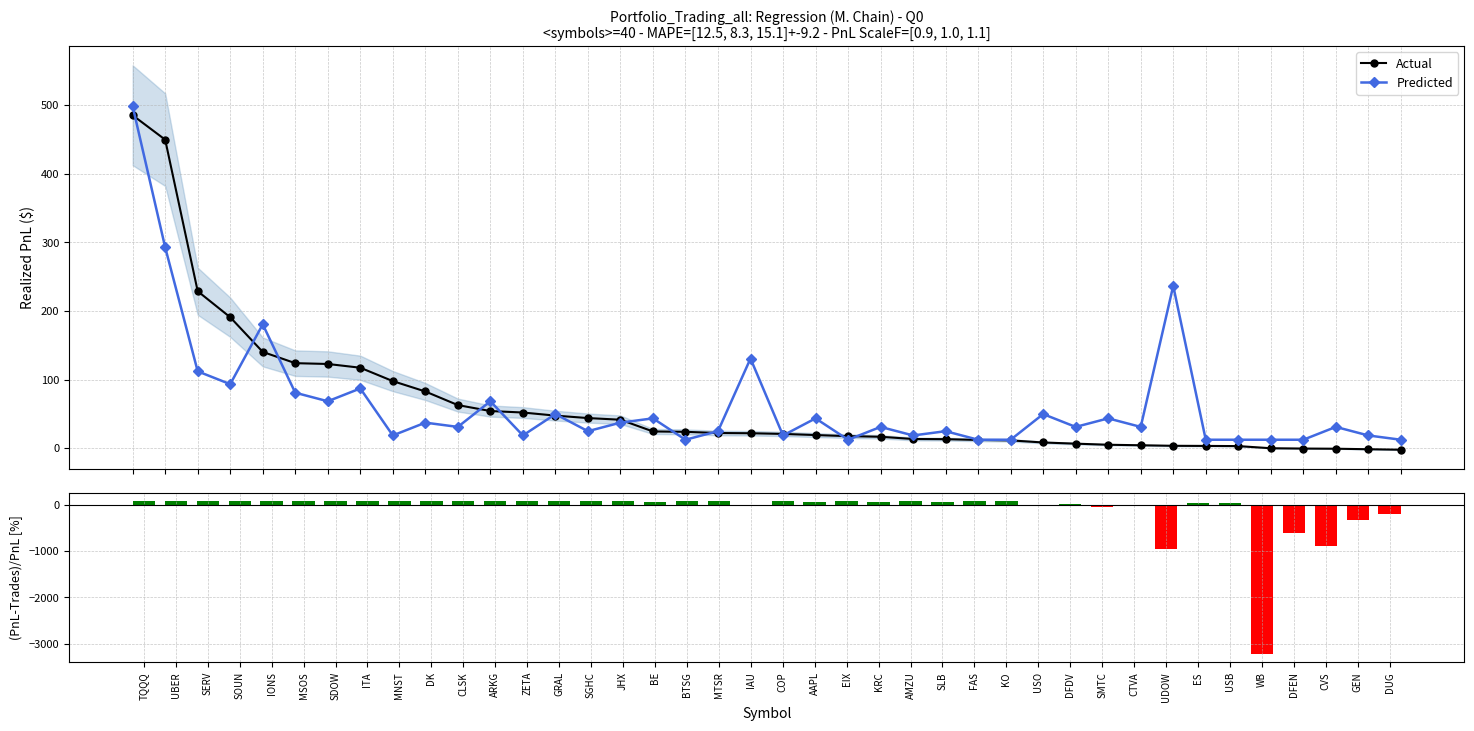

At which label does Predicted reach its minimum?

BTSG